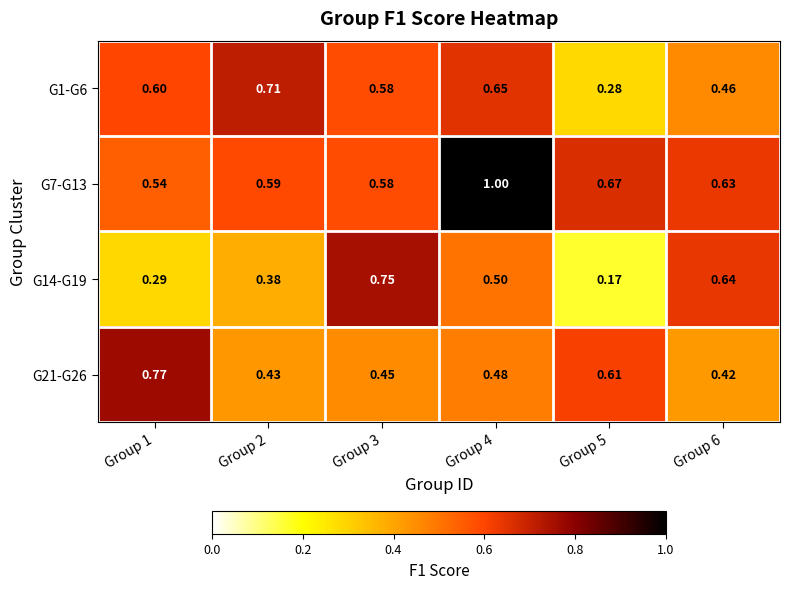

Is the value of G14-G19 at Group 2 greater than the value of G1-G6 at Group 2?

No